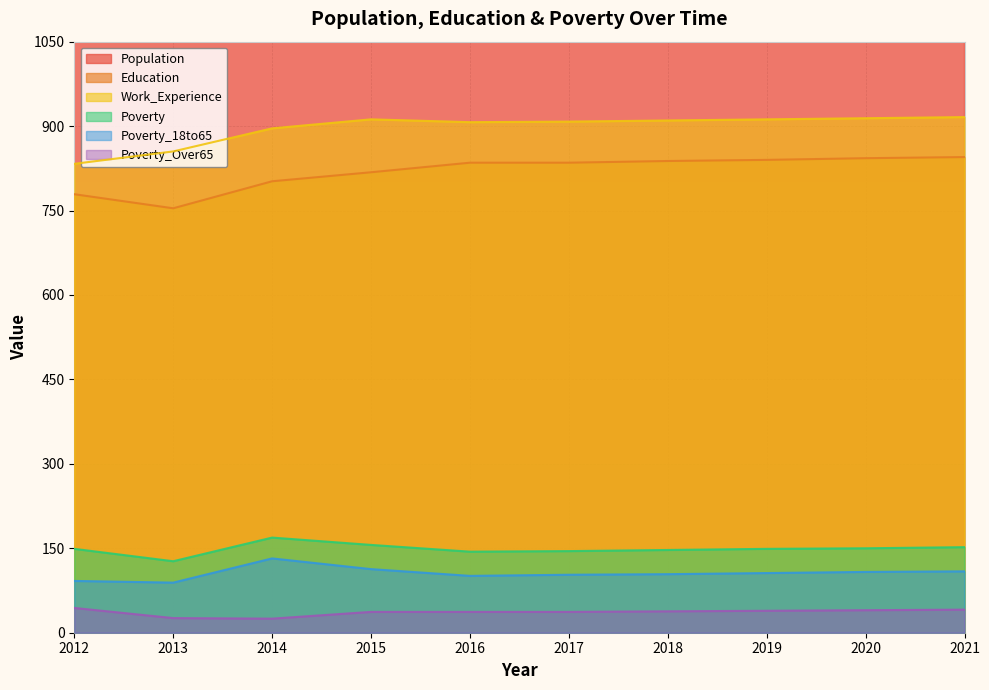

The Work_Experience series shows 907 at 2016. True or false?

True